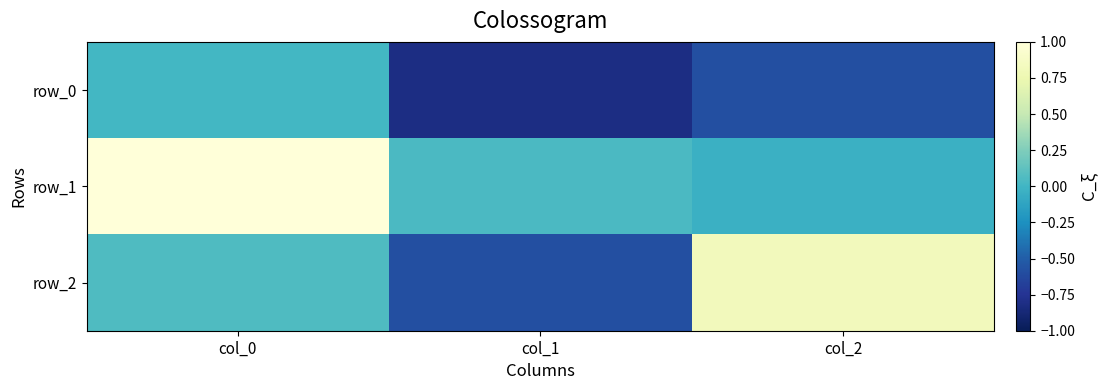

How many positive values does the row_0 series have?

1